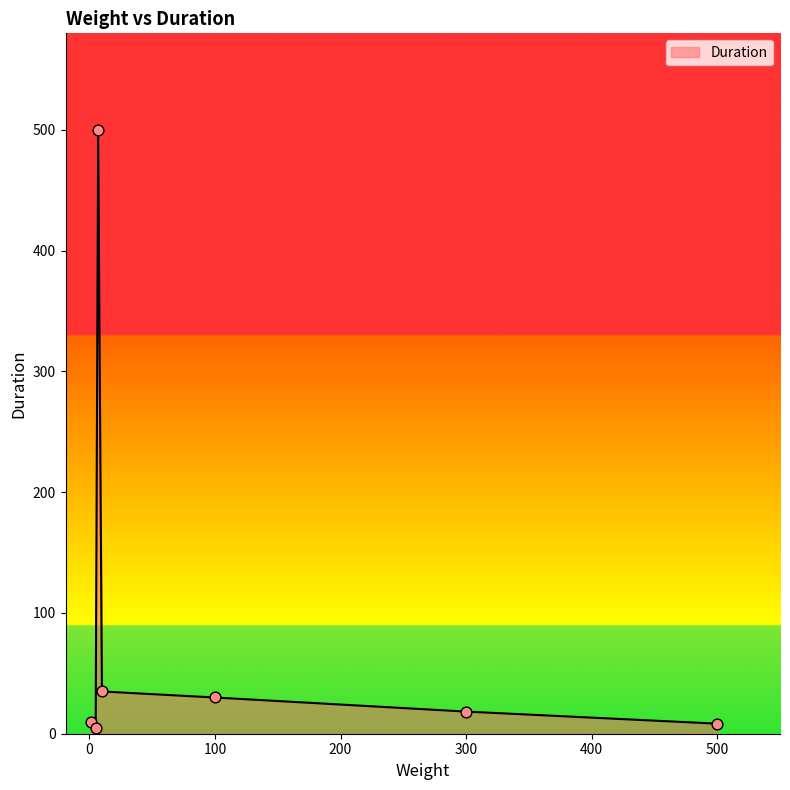

What is the difference between the maximum and minimum values?

495.0